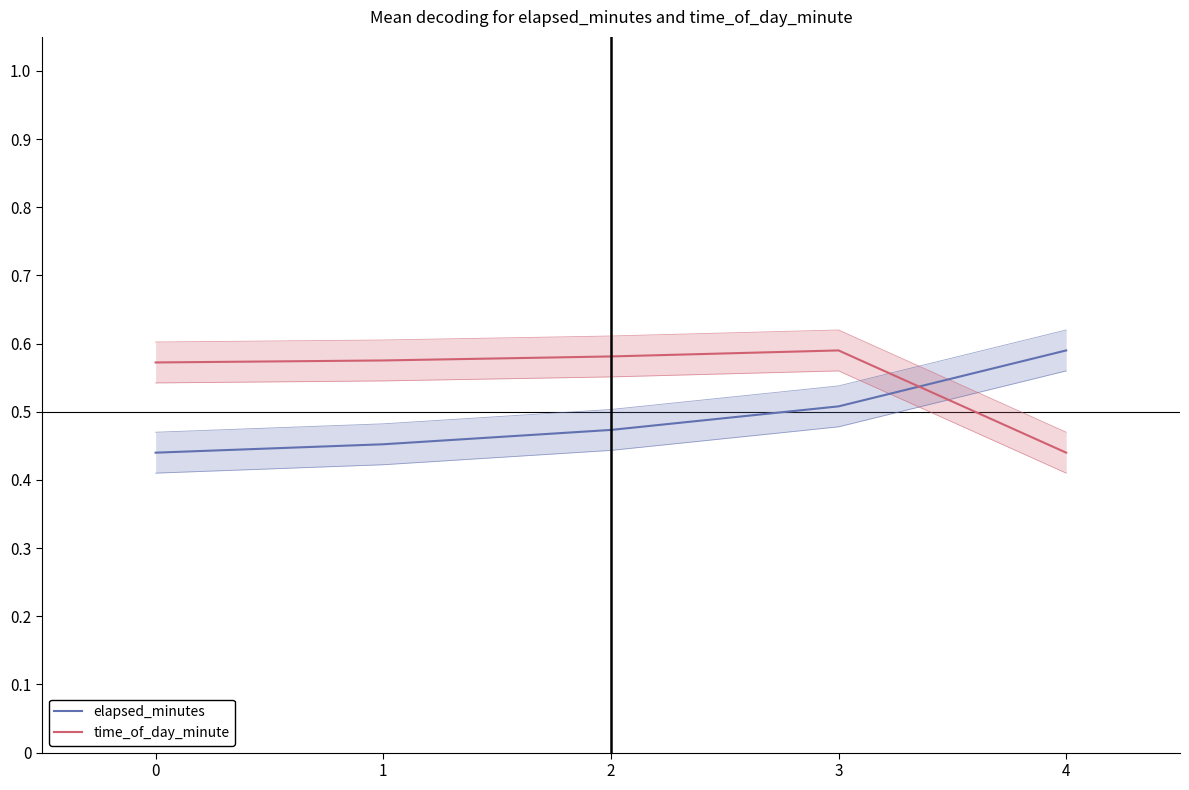

True or false: elapsed_minutes has a value of 0.5 at 3.

True